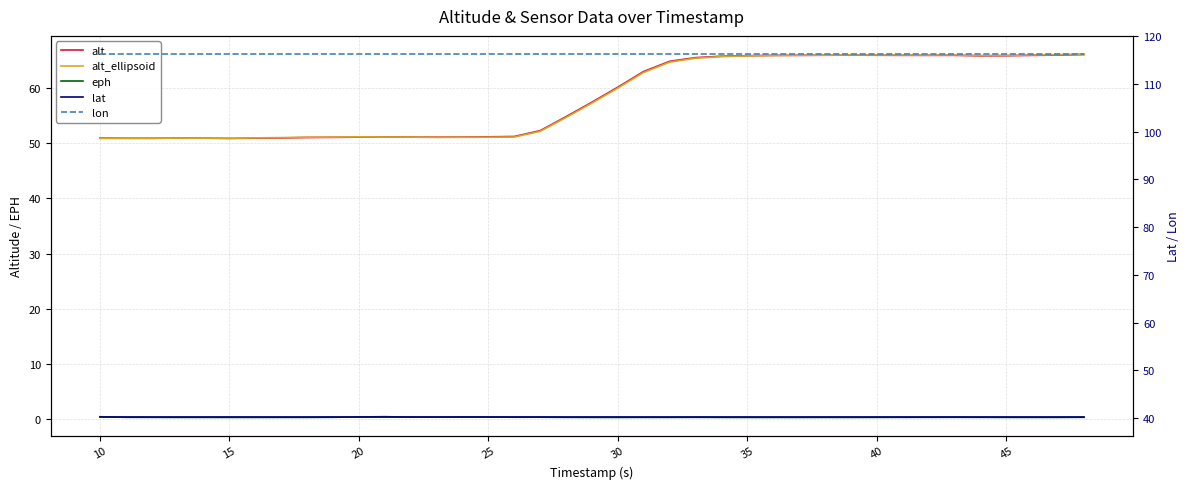

List the series in order of their peak value, highest first.

lon, alt_ellipsoid, alt, lat, eph